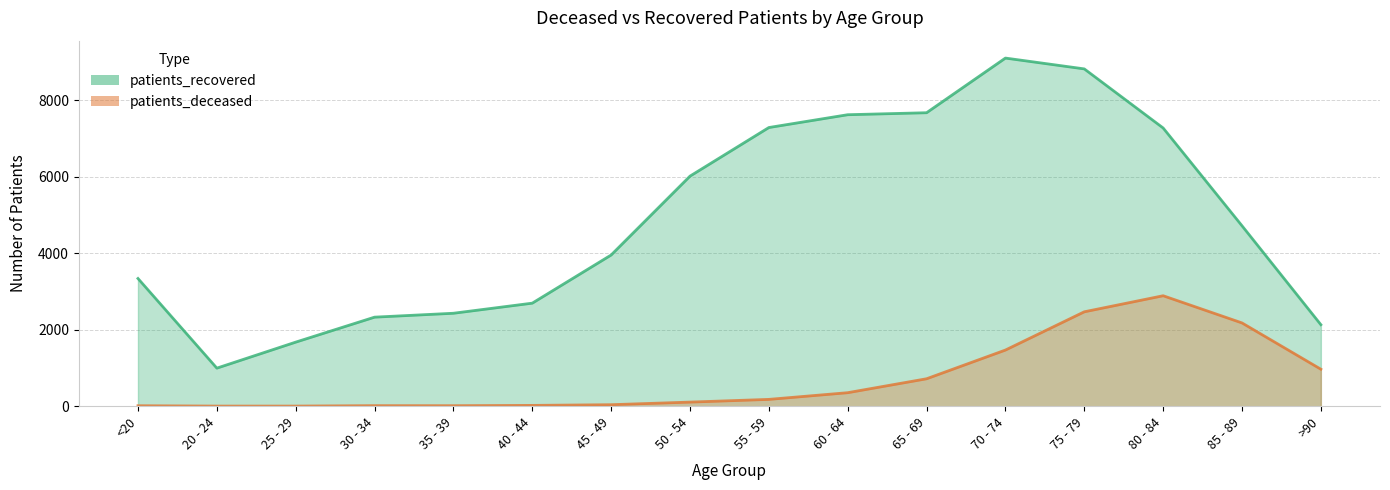

Which series changed the most between <20 and 45 - 49?

patients_recovered